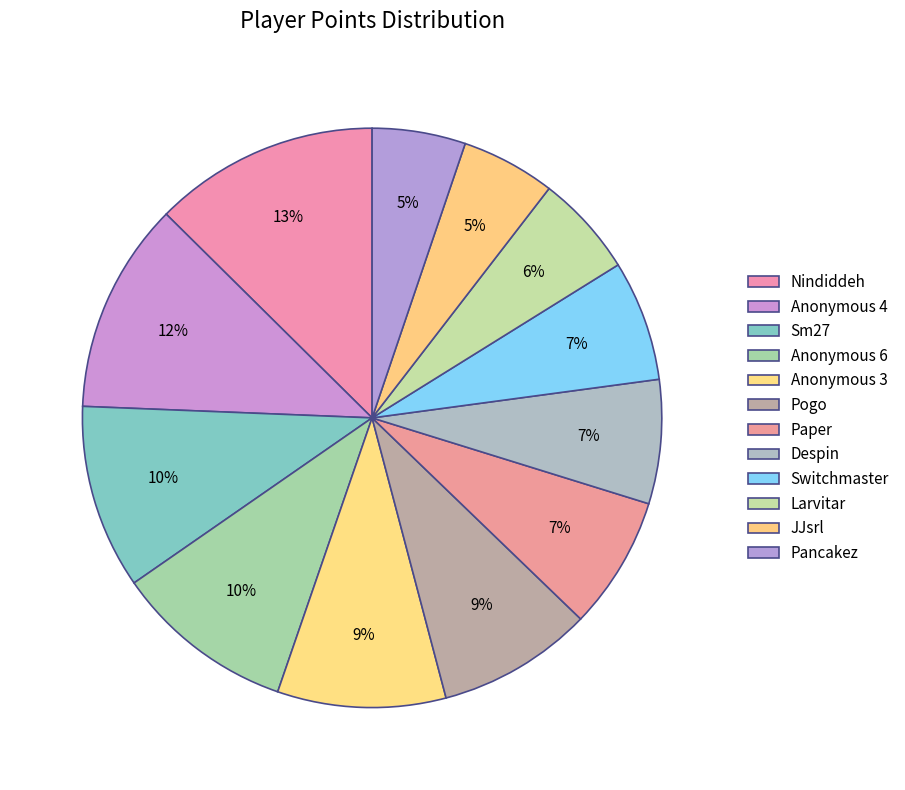

How many slices are in this pie chart?

12